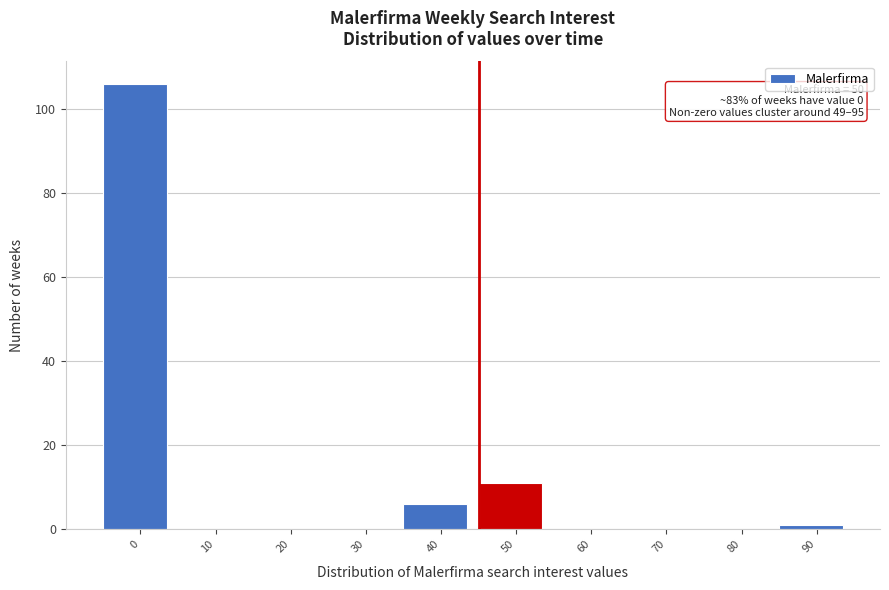

Reading left to right, what are all the values shown in this chart?

0=106	10=0	20=0	30=0	40=6	50=11	60=0	70=0	80=0	90=1